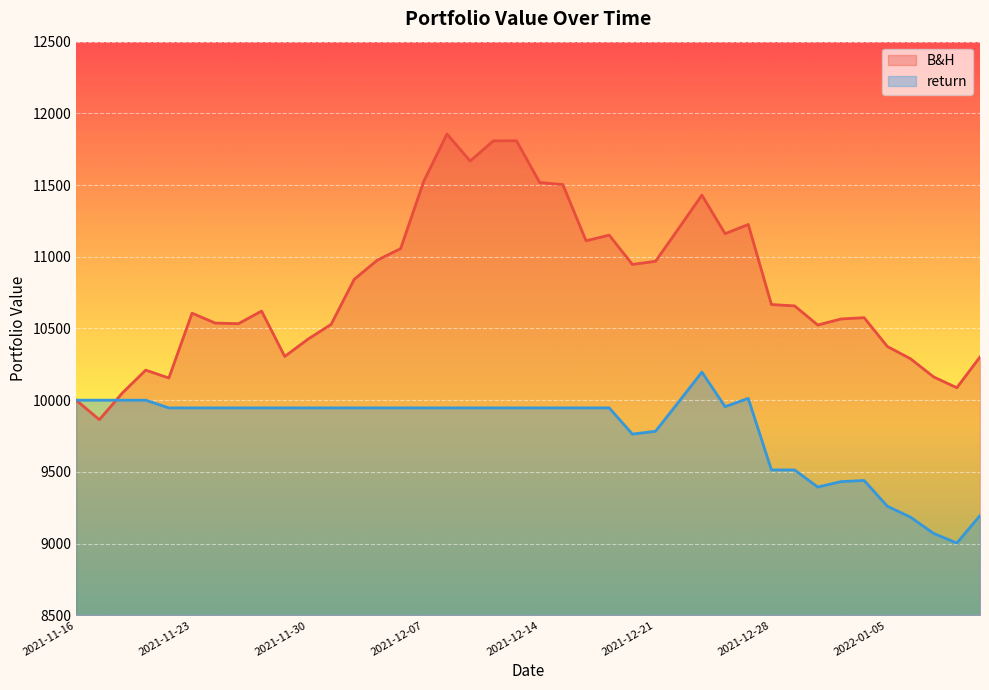

How many values in the B&H series are below 10657?

20